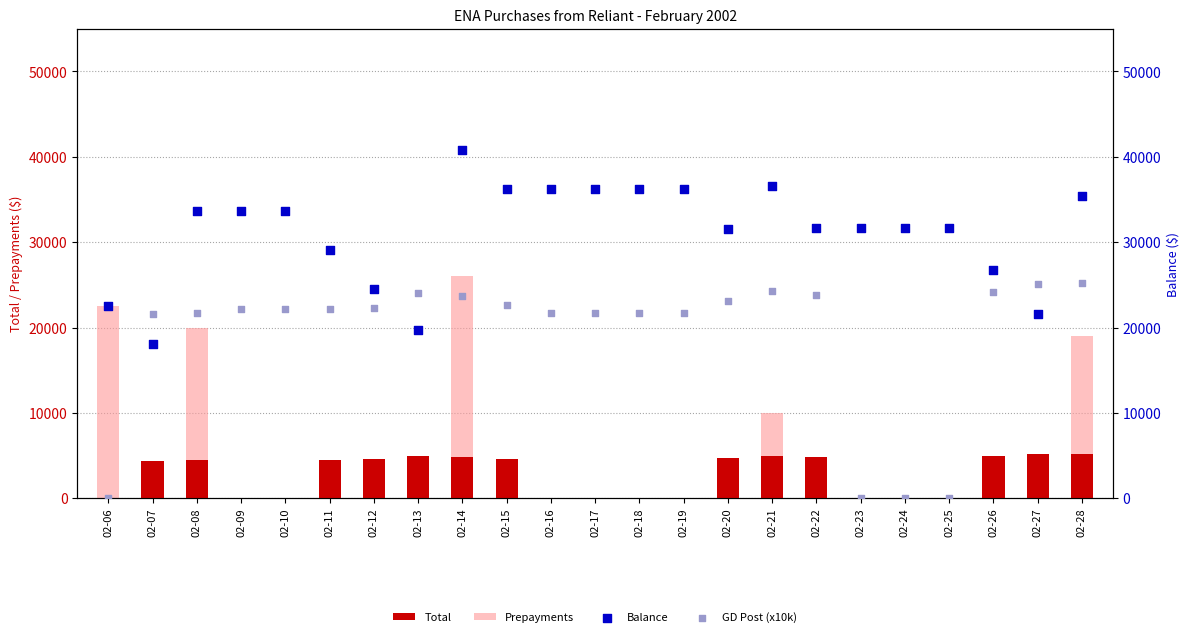

What are all the series names shown in the legend?

Total, Prepayments, Balance, GD Post (x10k)